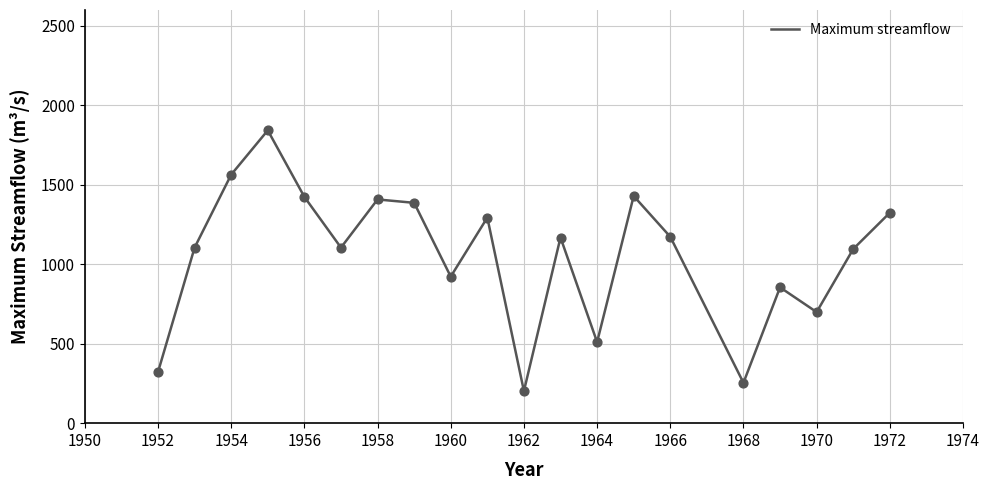

What is the difference between the maximum and minimum values?

1640.6